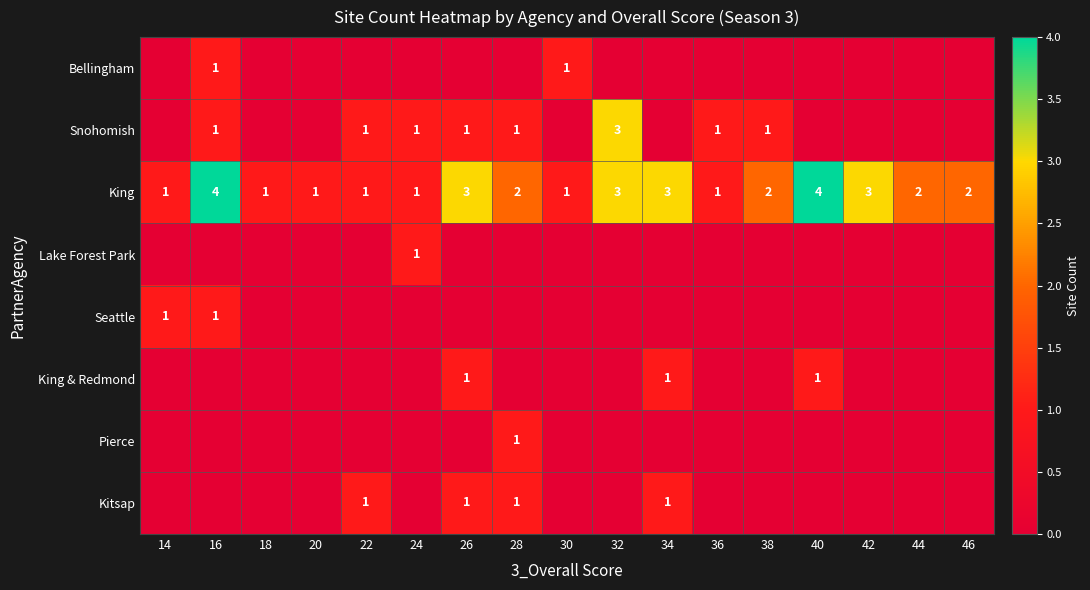

The value of King at 30 is 2. True or false?

False